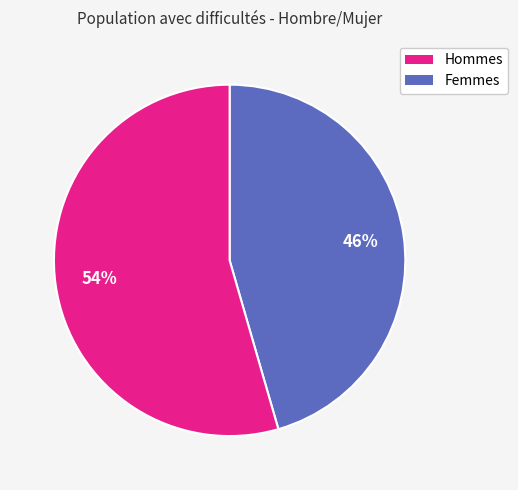

Does any single category account for the majority?

Yes